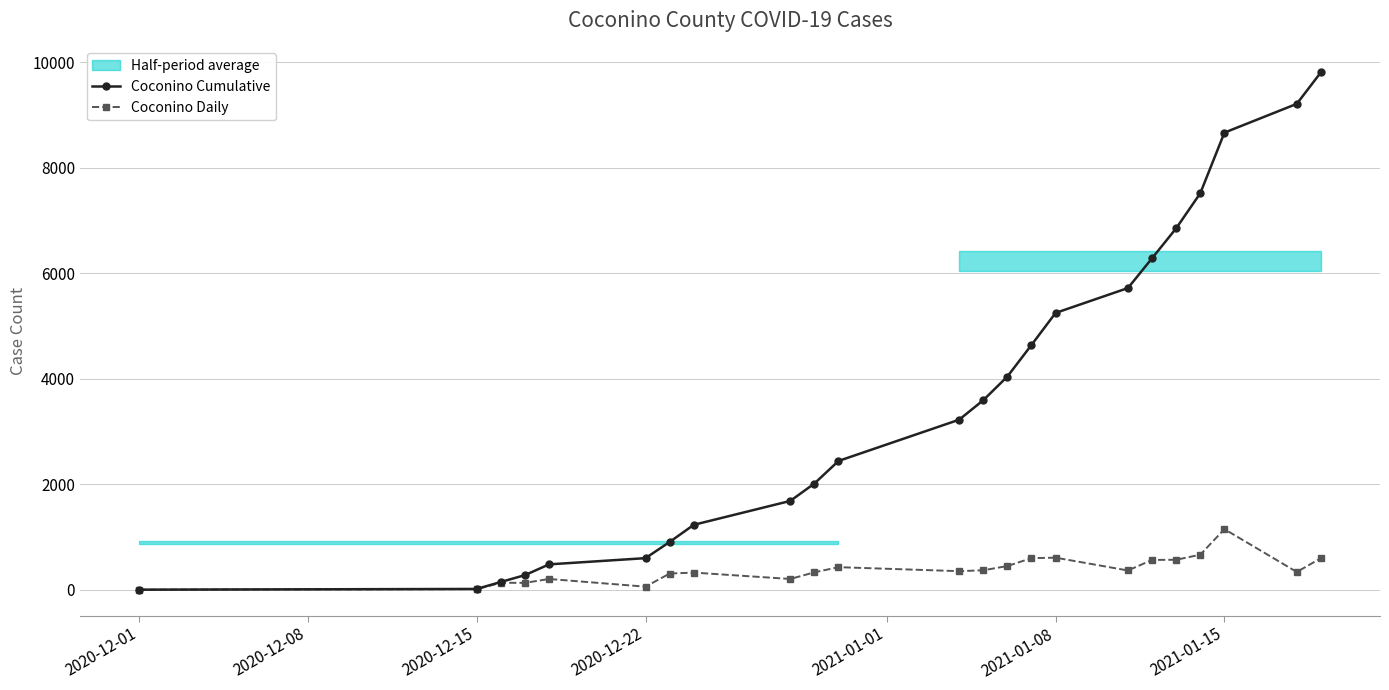

The value of Coconino Cumulative at 2021-01-08 is 3268. True or false?

False